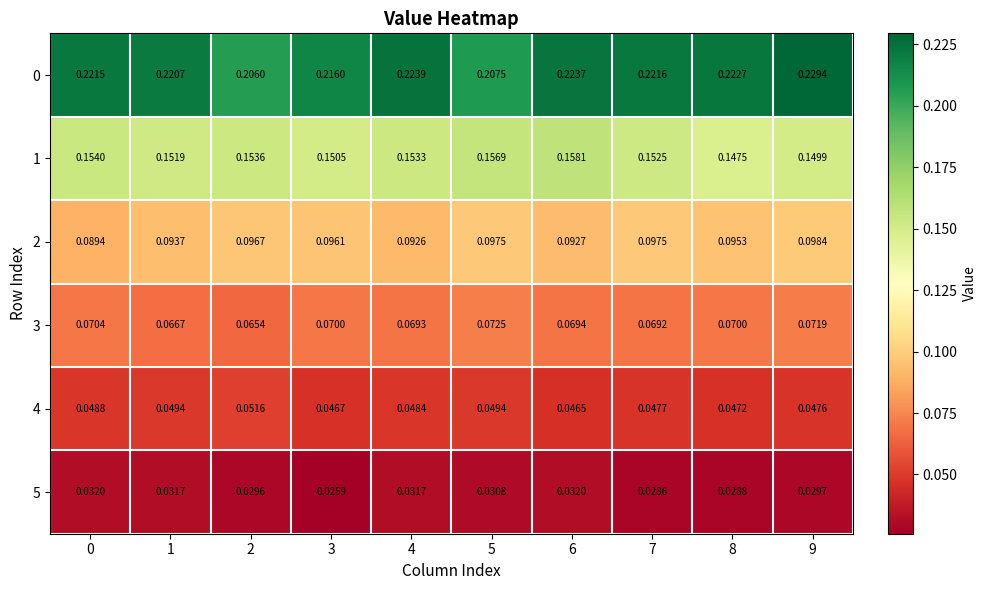

Is the value of 4 at 6 greater than the value of 2 at 5?

No